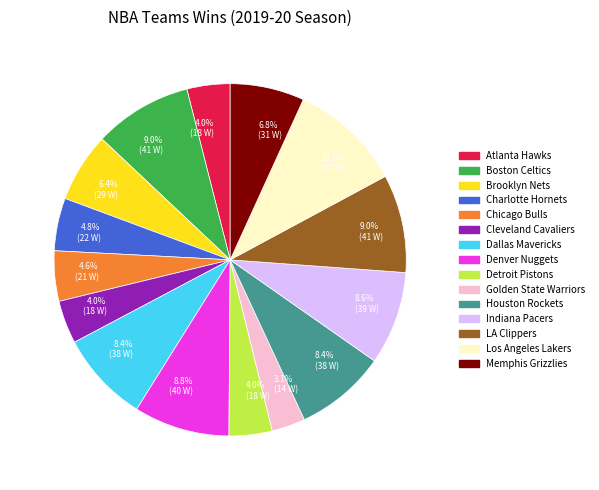

How many slices are in this pie chart?

15